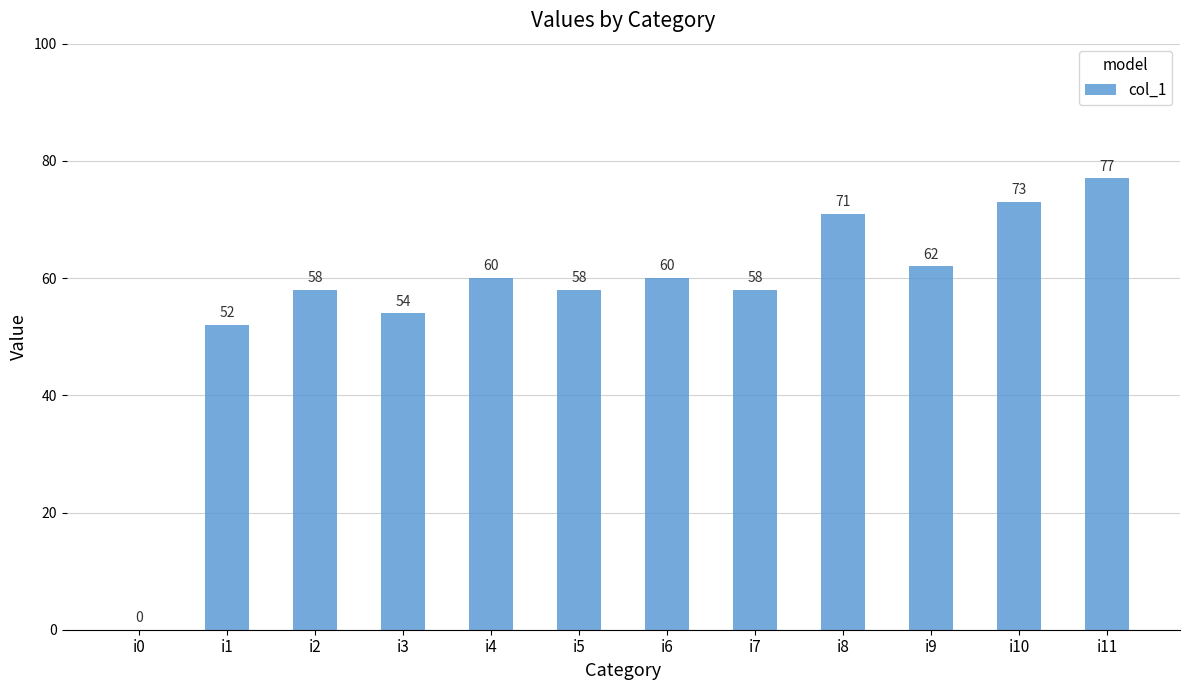

What is the greatest value displayed?

77